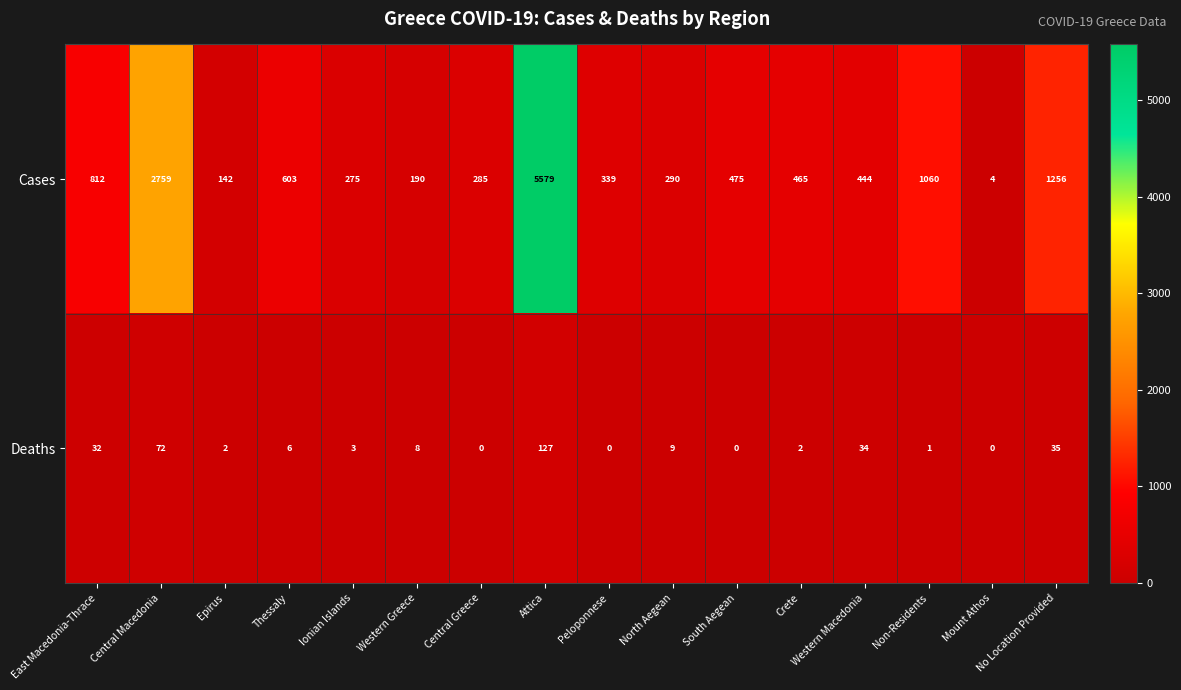

Between Central Greece and Western Macedonia, which series saw the biggest shift?

Cases